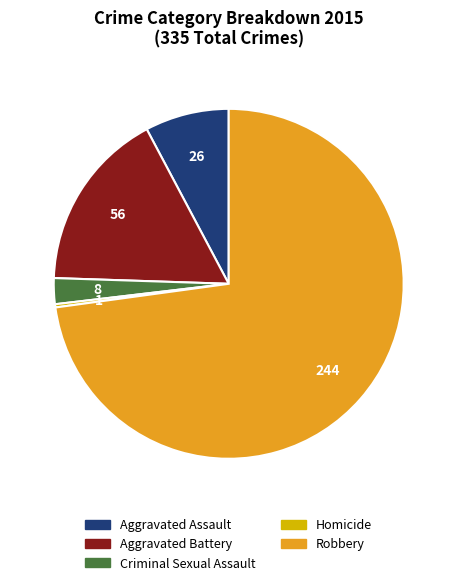

How many segments does this pie chart have?

5